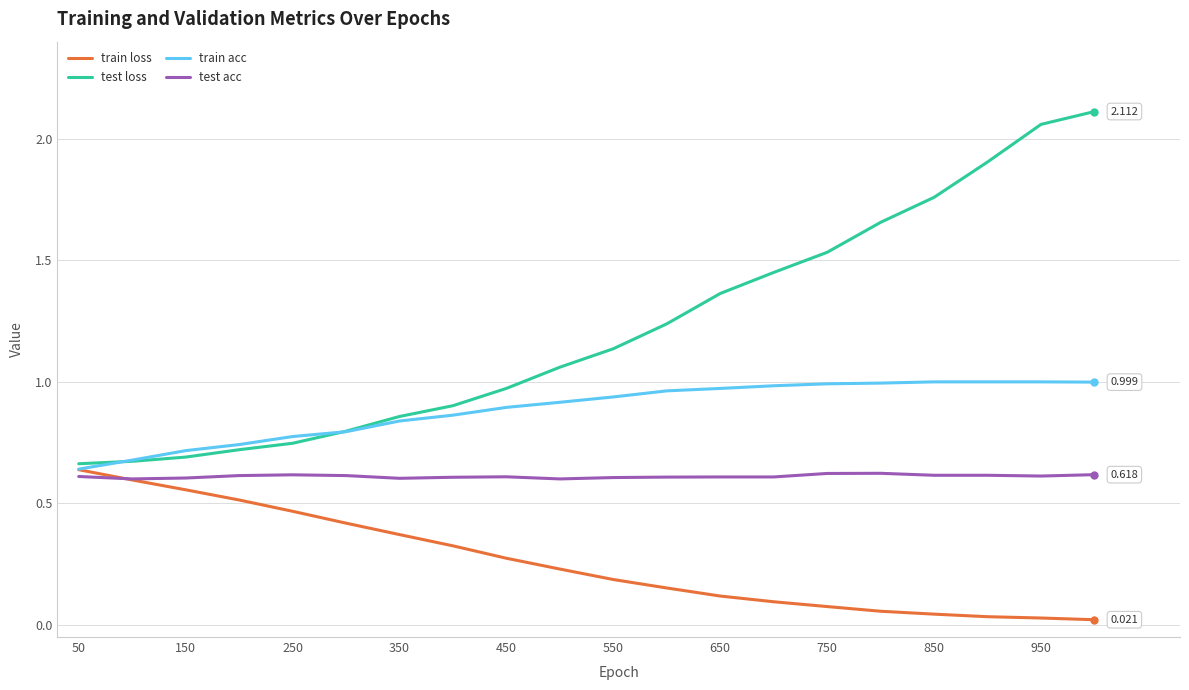

True or false: test loss and train loss intersect in this chart.

False